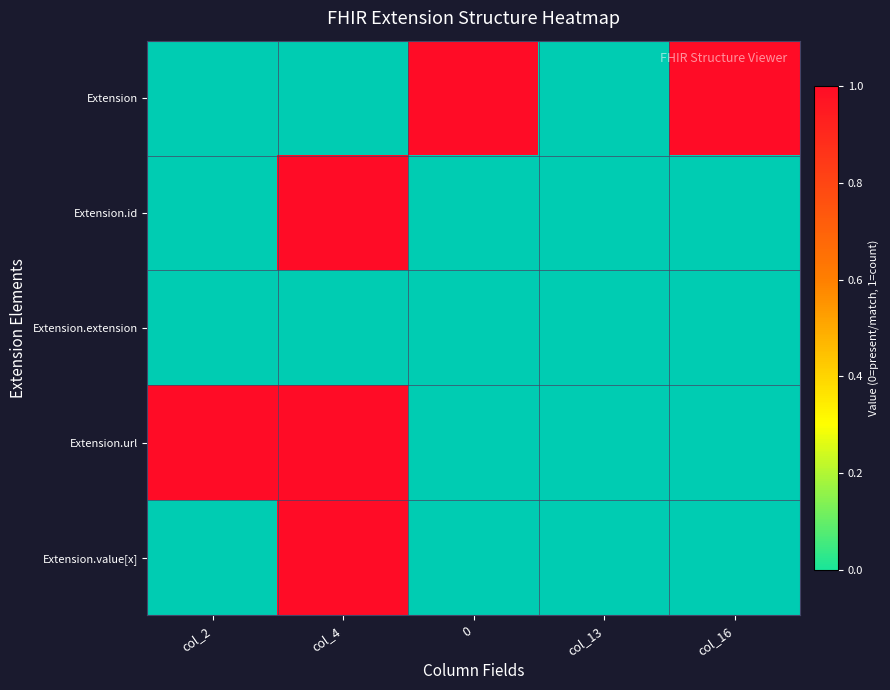

Which series has the largest range (max minus min)?

Extension